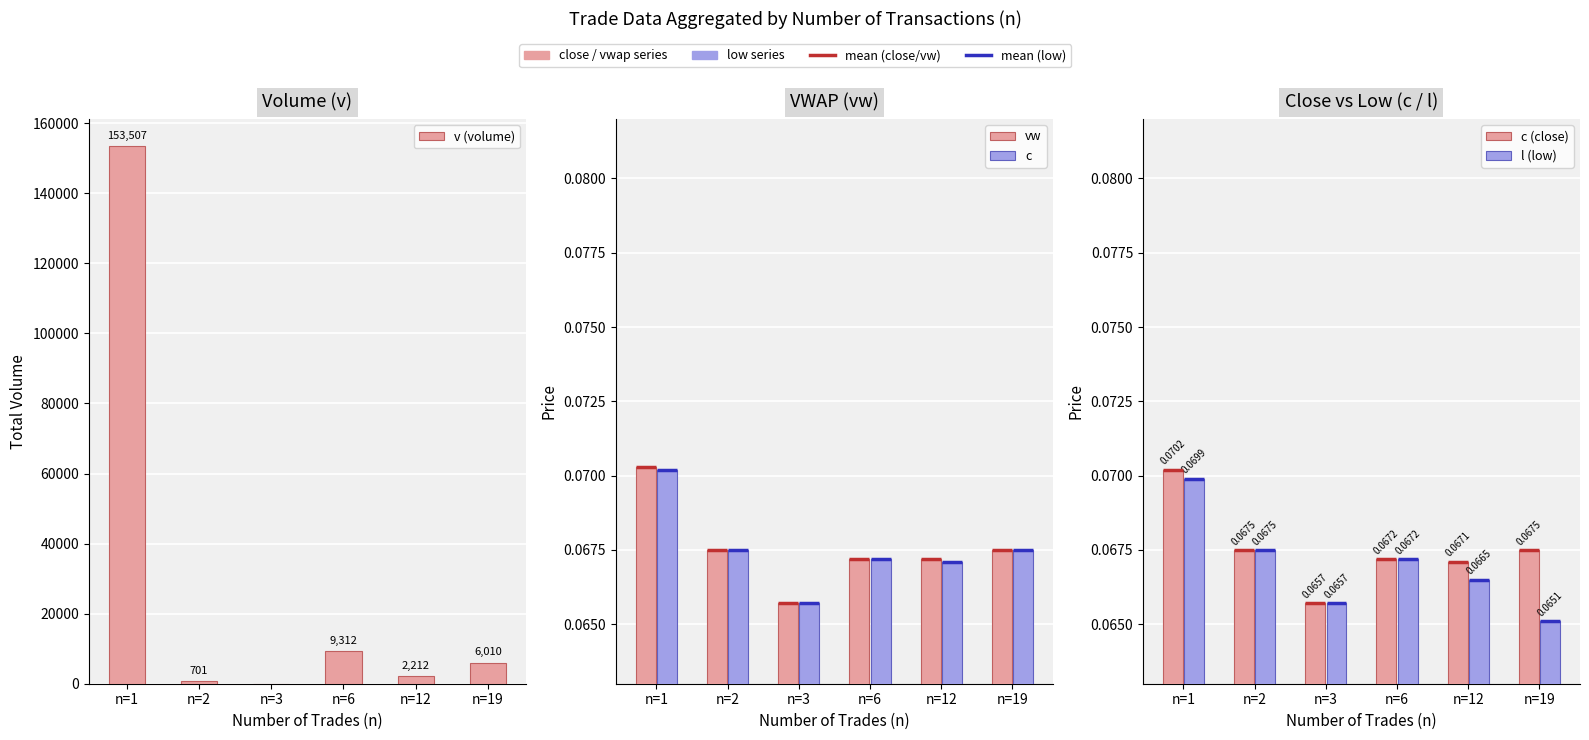

Reading right to left, extract all data points from this chart.

v (volume): 6010.0	2212.0	9312.0	0.0	701.0	153507.0
vw: 0.1	0.1	0.1	0.1	0.1	0.1
c: 0.1	0.1	0.1	0.1	0.1	0.1
c (close): 0.1	0.1	0.1	0.1	0.1	0.1
l (low): 0.1	0.1	0.1	0.1	0.1	0.1